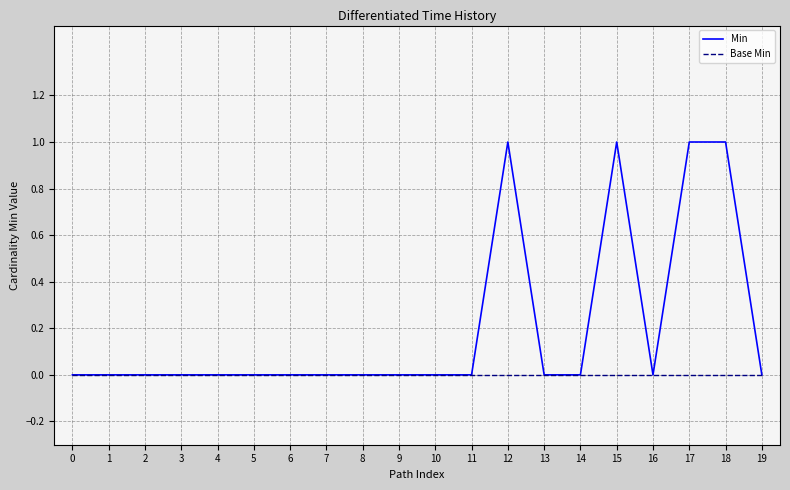

What are all the series names shown in the legend?

Min, Base Min